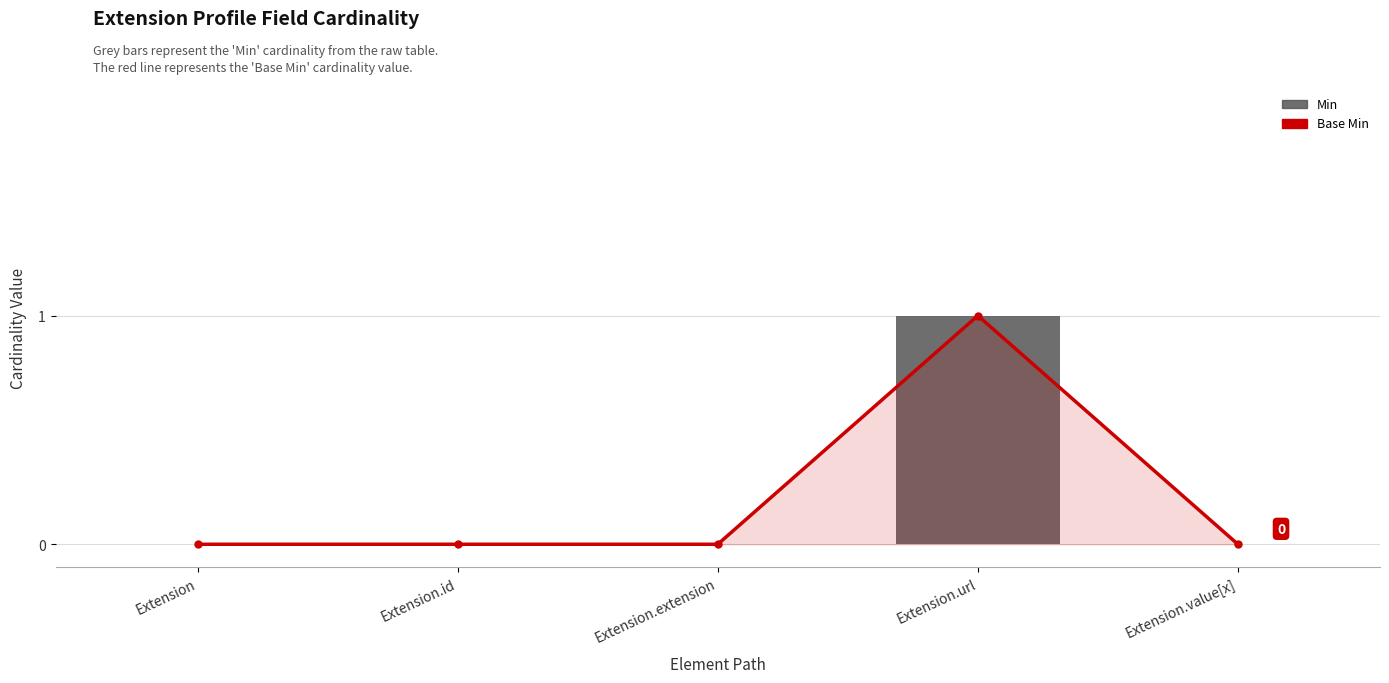

Rank the series at Extension.value[x] from lowest to highest value.

Base Min, Min